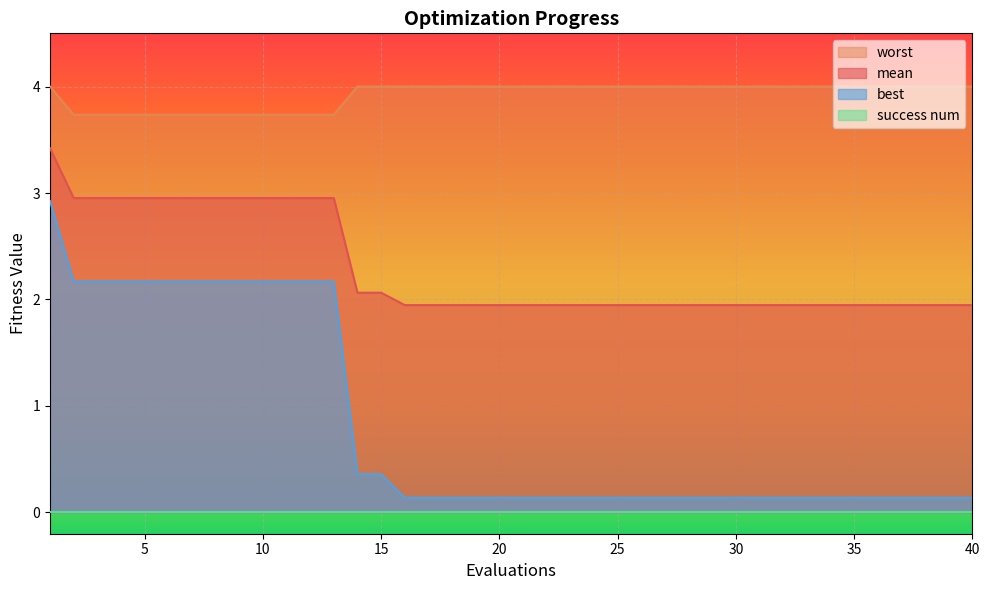

What is the difference between the highest and lowest values at 2?

1.6